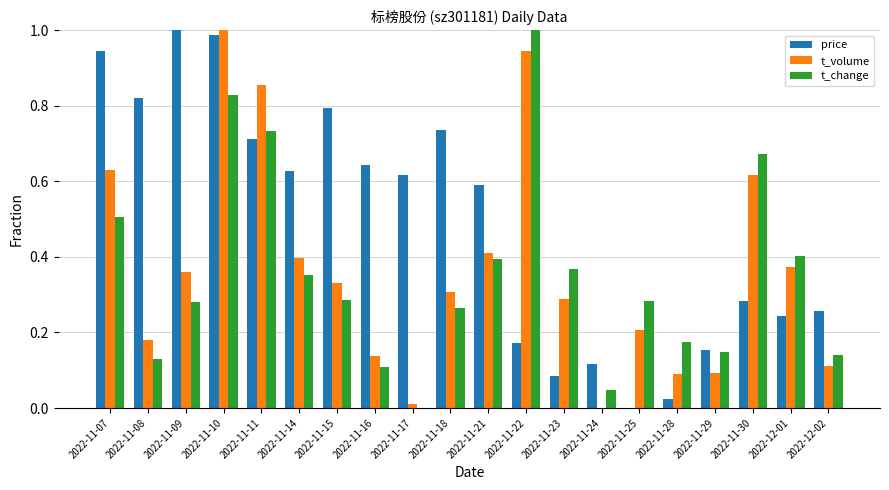

The value of price at 2022-11-15 is 1.2. True or false?

False